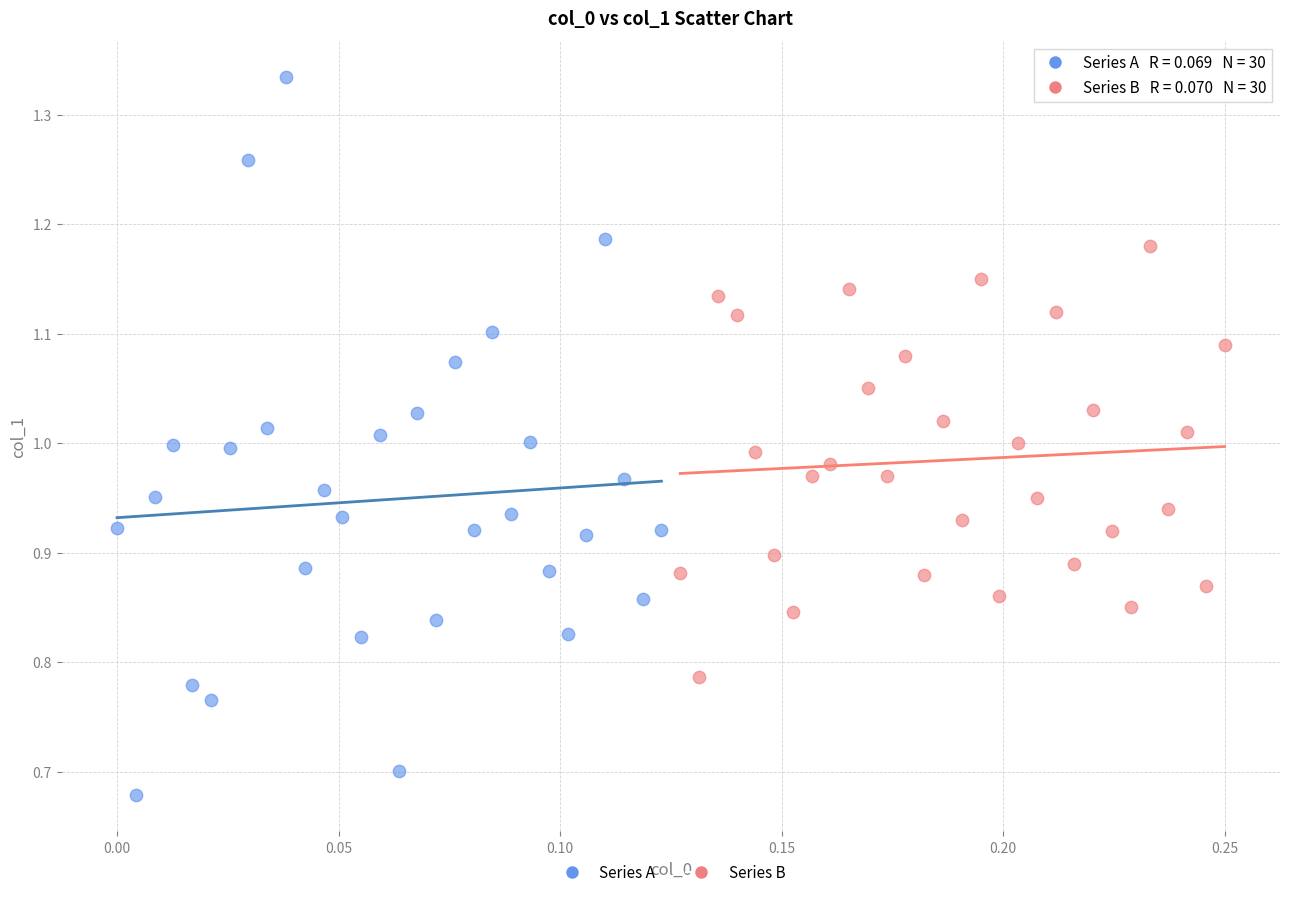

What are all the series names shown in the legend?

Series A, Series B